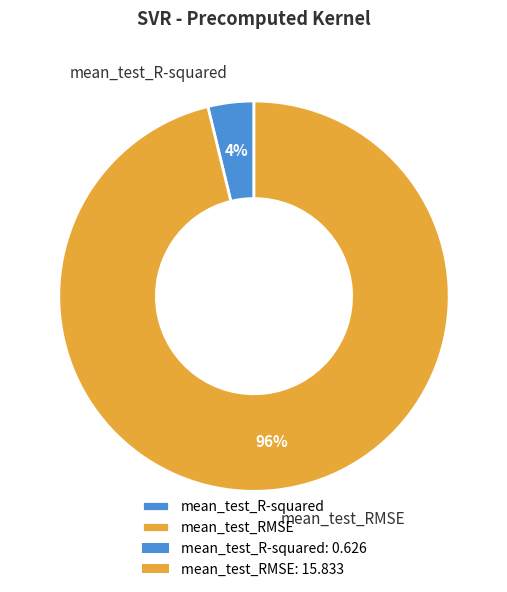

Count the number of slices in the pie.

2